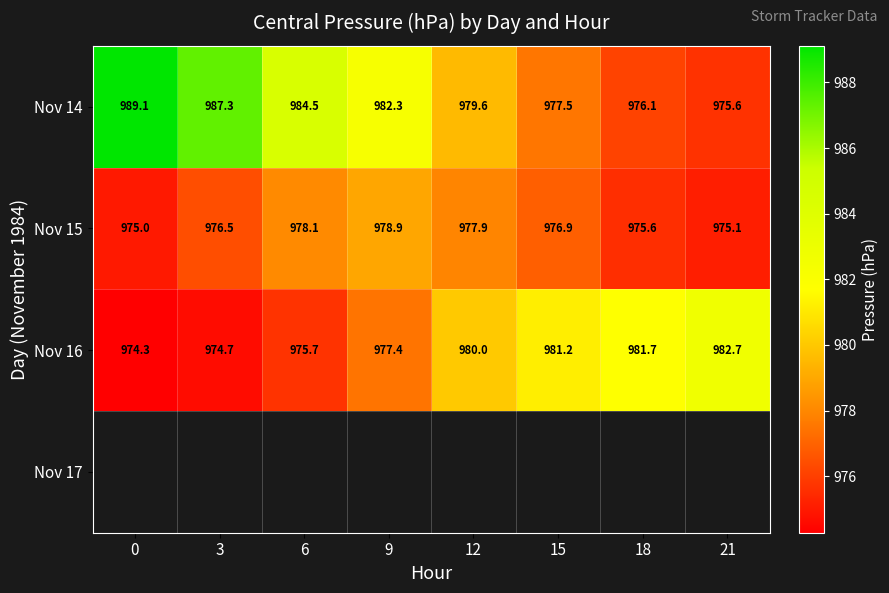

Is the value of Nov 16 at 15 greater than the value of Nov 15 at 18?

Yes